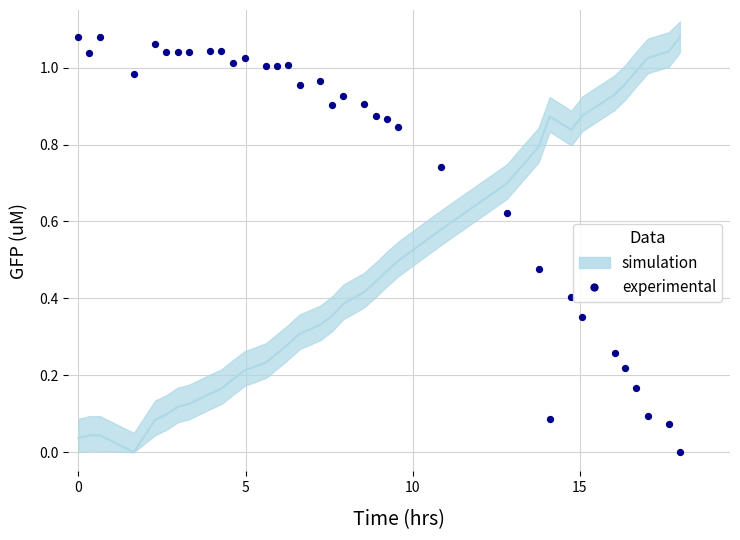

What is the range of X values (max minus min)?

18.0